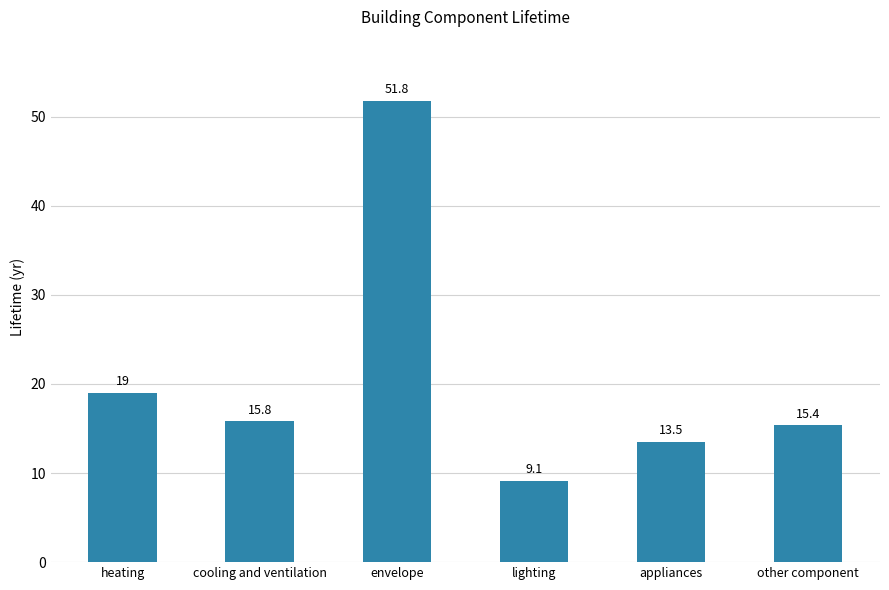

What is the average value?

20.8